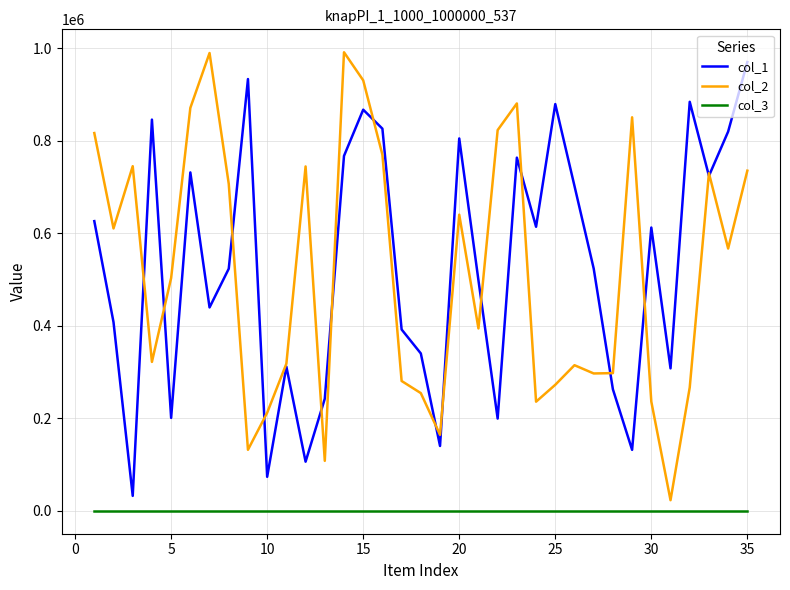

In col_2, how many points are higher than both neighbors (excluding endpoints)?

9